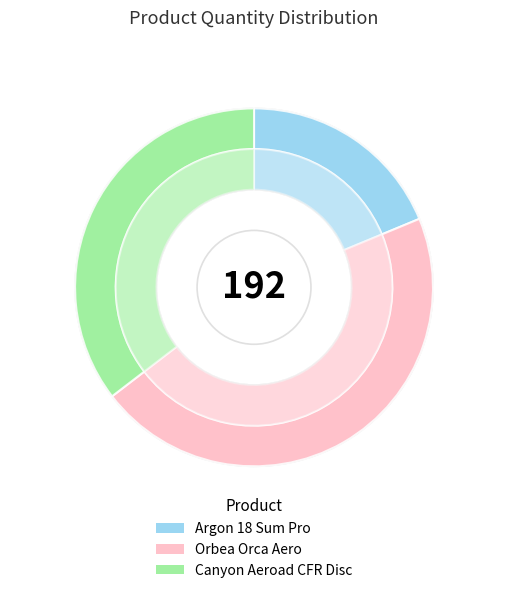

Does Orbea Orca Aero account for over 50% of the chart?

No